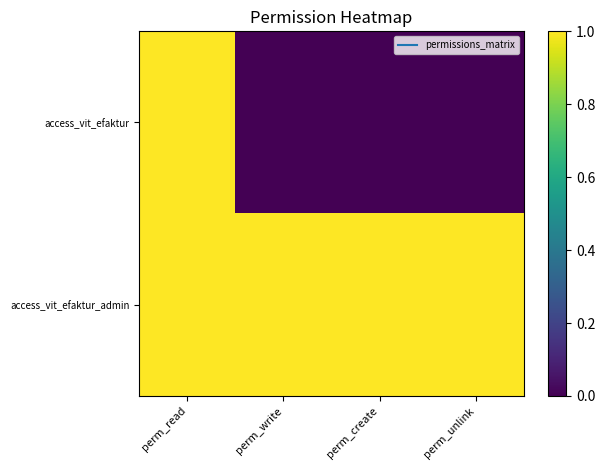

Between perm_unlink and perm_write, which is larger?

perm_unlink